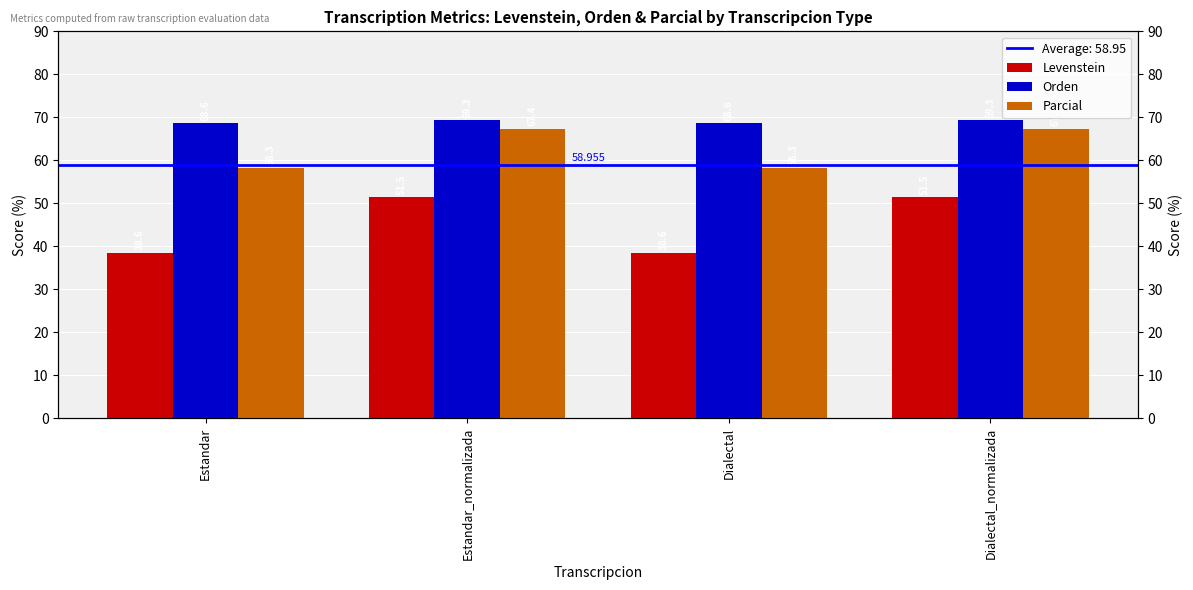

What is the difference between the maximum and second lowest values in the Levenstein series?

13.0